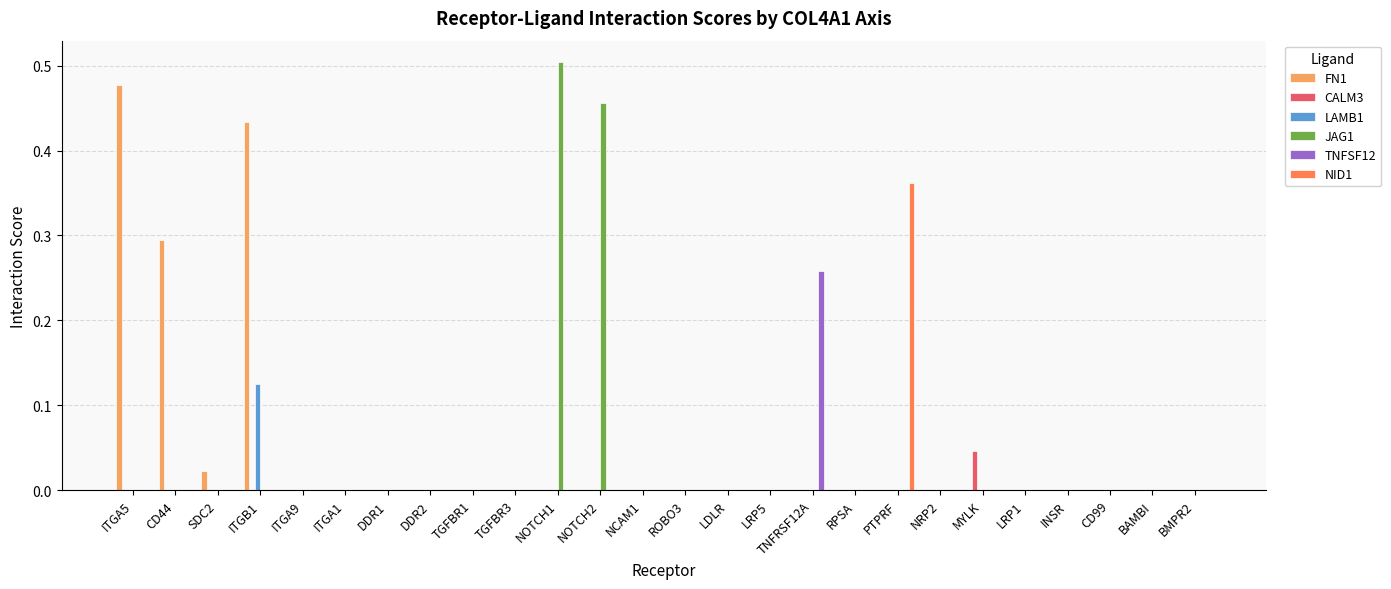

Which category has the highest value in the CALM3 series?

MYLK